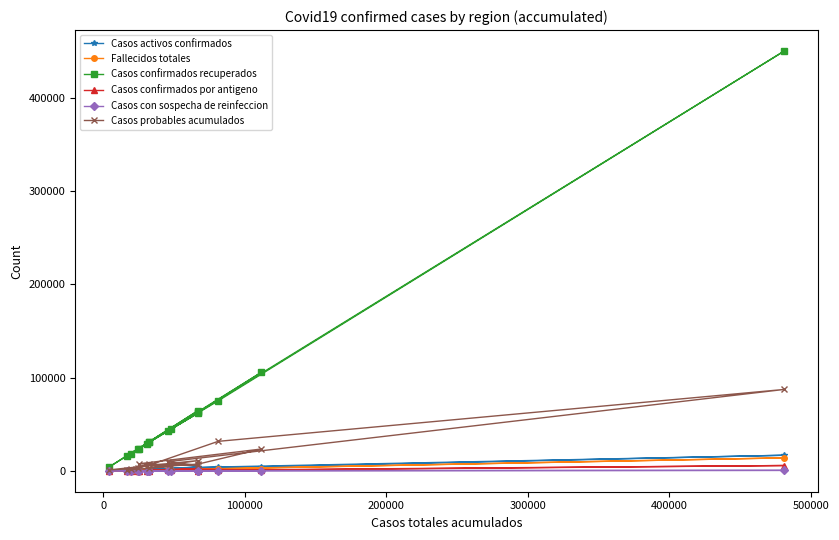

How many categories are shown in the chart?

16